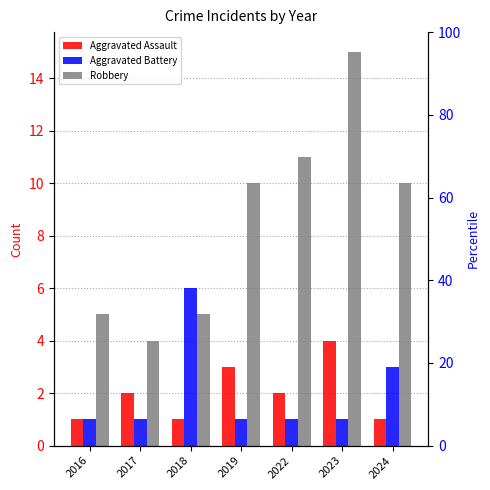

What is the value of the Aggravated Assault bar at the 6th from the left?

4